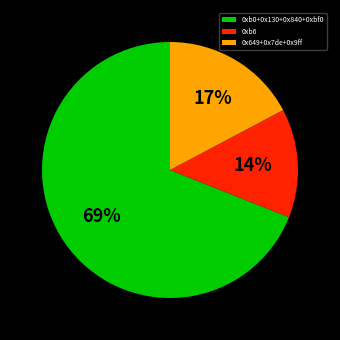

How many slices are in this pie chart?

3